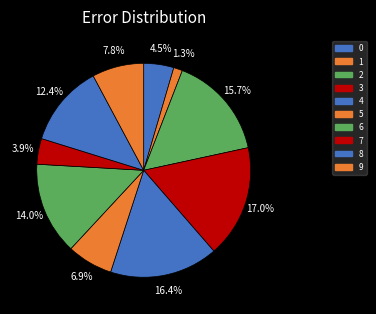

Which slice is the smallest?

1